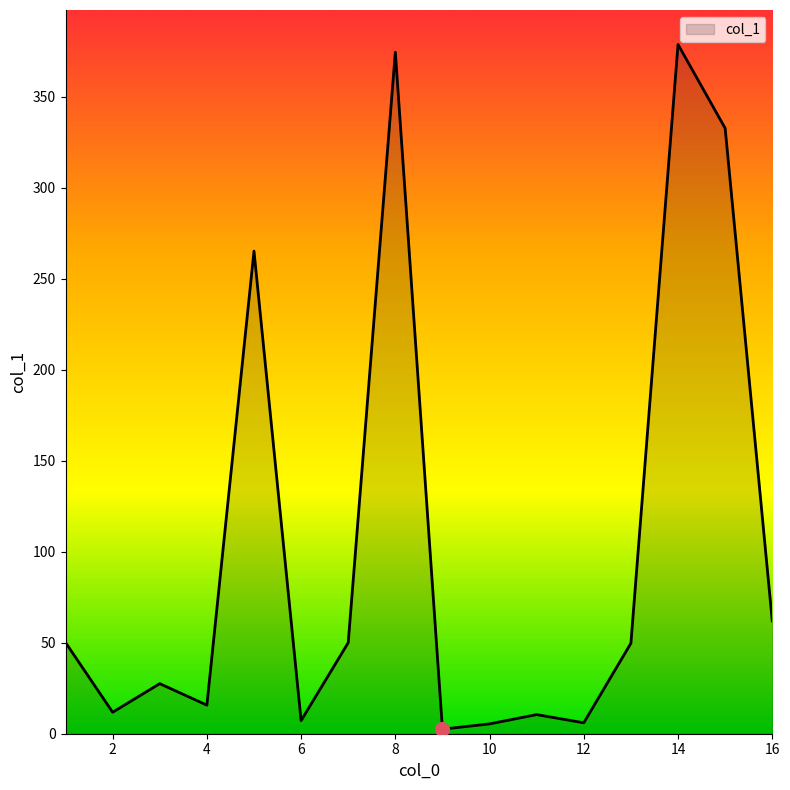

What is the difference between the maximum and minimum values?

376.1